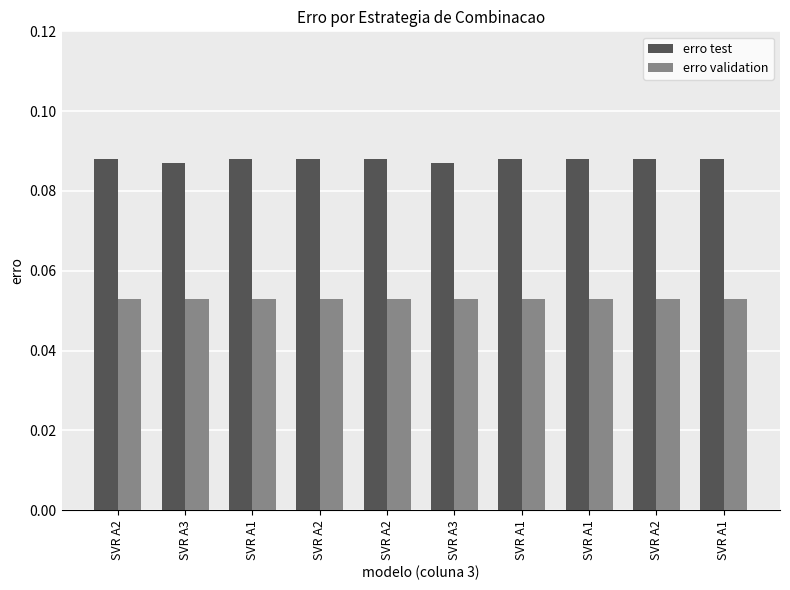

Are the bars grouped side by side (vs. stacked)?

Yes